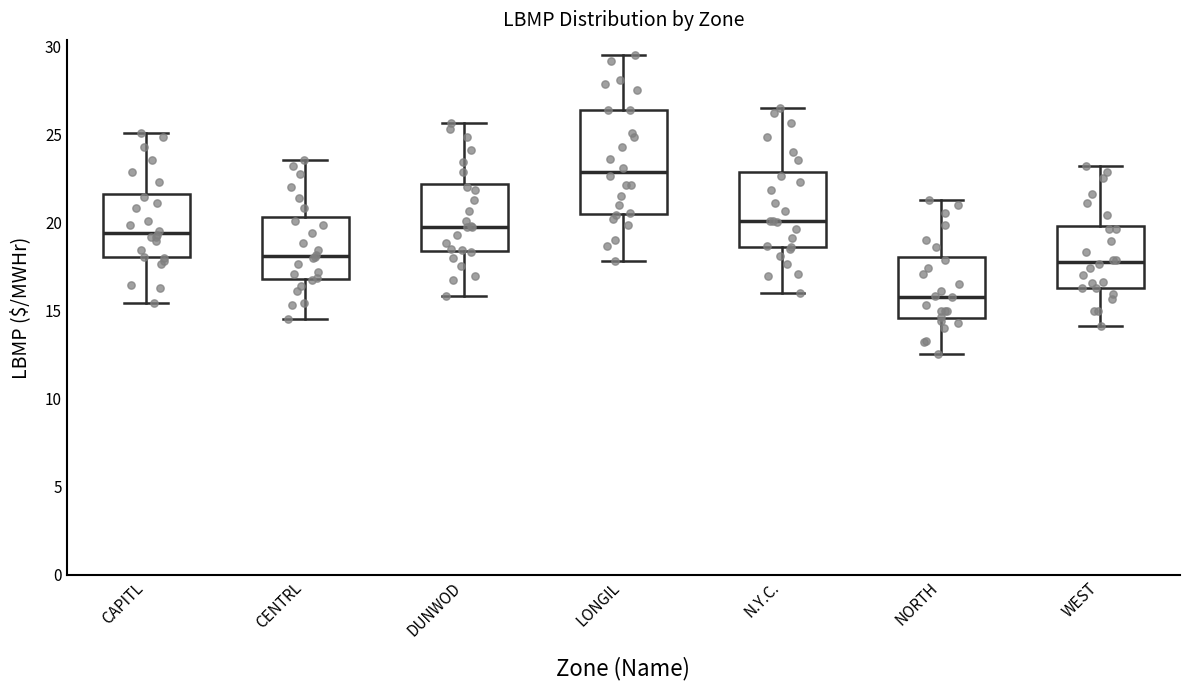

Reading left to right, transcribe this box plot: for each box, give where its median line is, the range the box spans, and where its two whiskers end, as read against the y-axis. The values are not printed on the chart, so give them approximately, as read against the axis.

CAPITL: median 19.5, box 18.0 to 21.5, whiskers 15.5 to 25.0
CENTRL: median 18.0, box 17.0 to 20.5, whiskers 14.5 to 23.5
DUNWOD: median 20.0, box 18.5 to 22.0, whiskers 16.0 to 25.5
LONGIL: median 23.0, box 20.5 to 26.5, whiskers 18.0 to 29.5
N.Y.C.: median 20.0, box 18.5 to 23.0, whiskers 16.0 to 26.5
NORTH: median 16.0, box 14.5 to 18.0, whiskers 12.5 to 21.5
WEST: median 18.0, box 16.5 to 20.0, whiskers 14.0 to 23.0